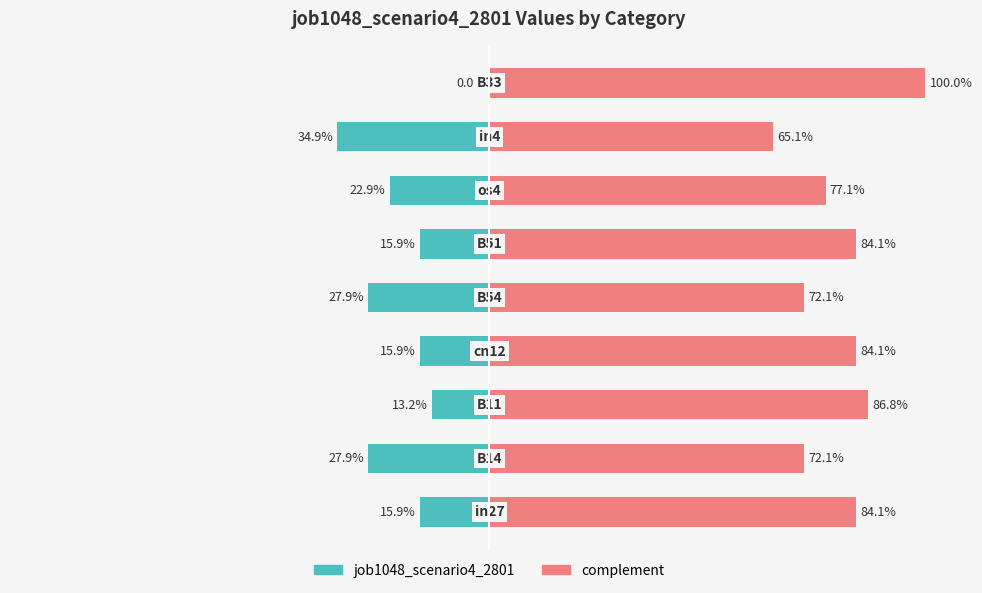

Does the chart contain stacked bars?

No